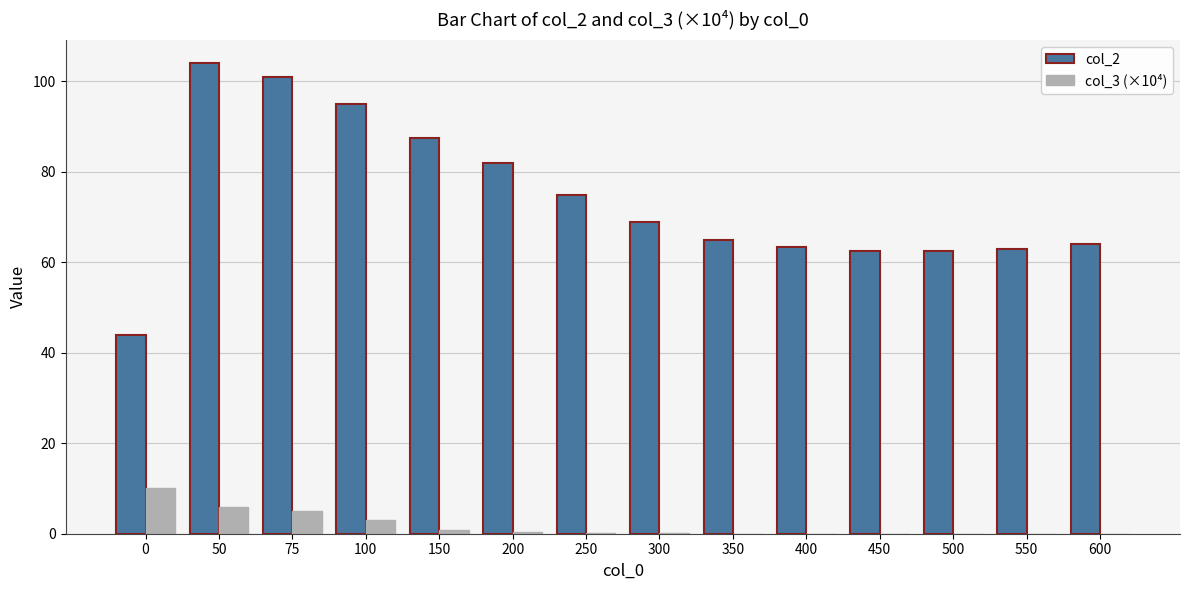

Which label corresponds to the largest value in the chart?

50